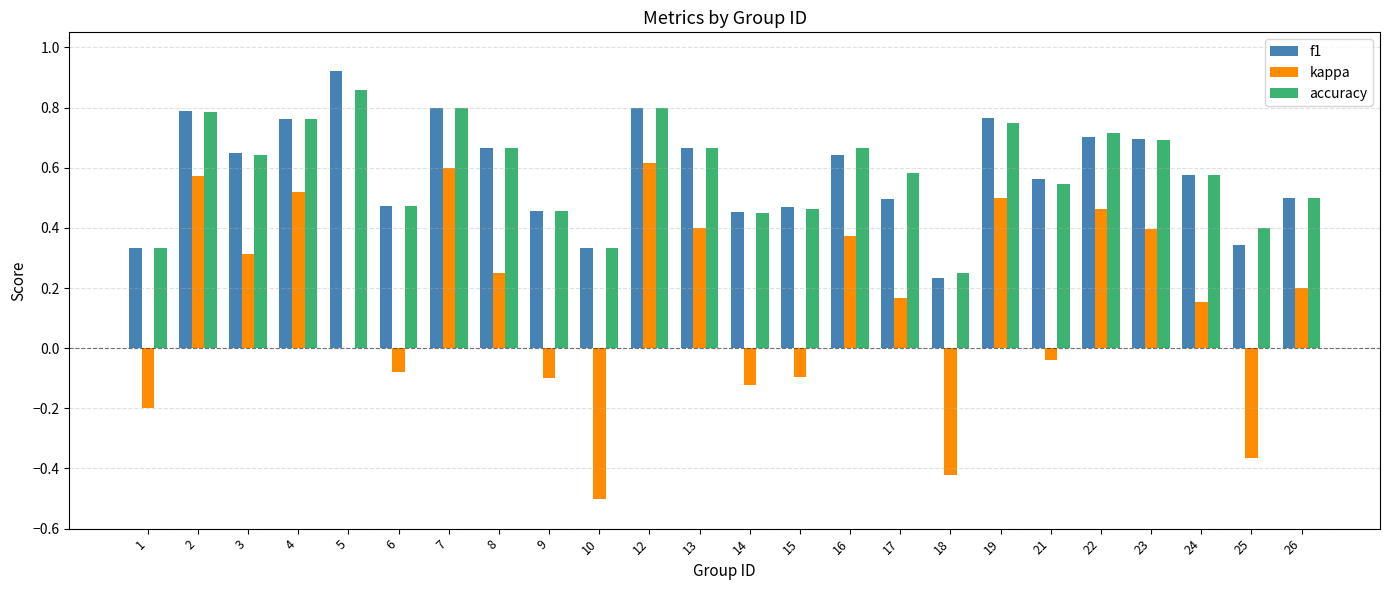

Are the bars horizontal?

No